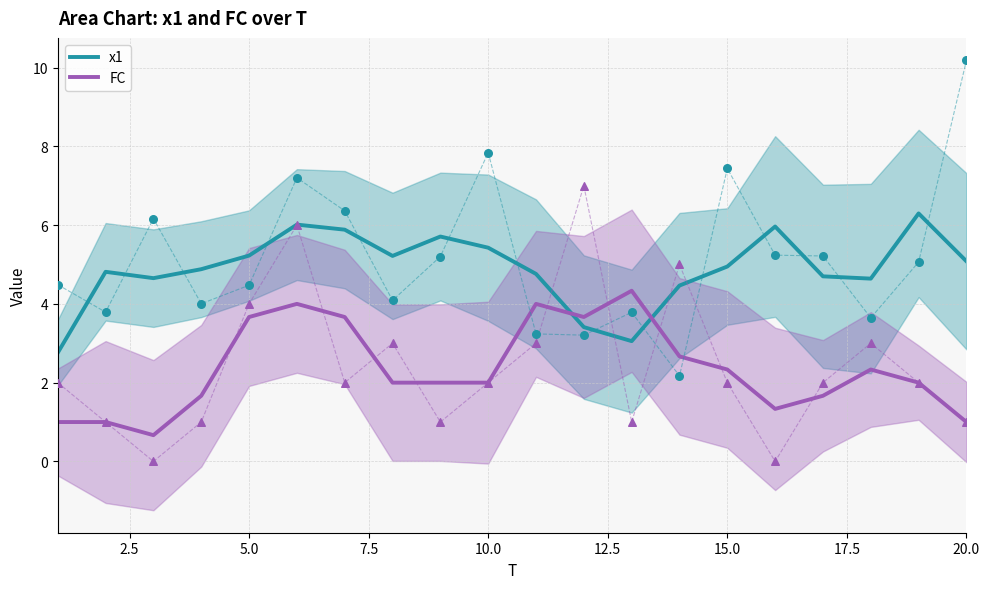

What are all the series names shown in the legend?

x1, FC